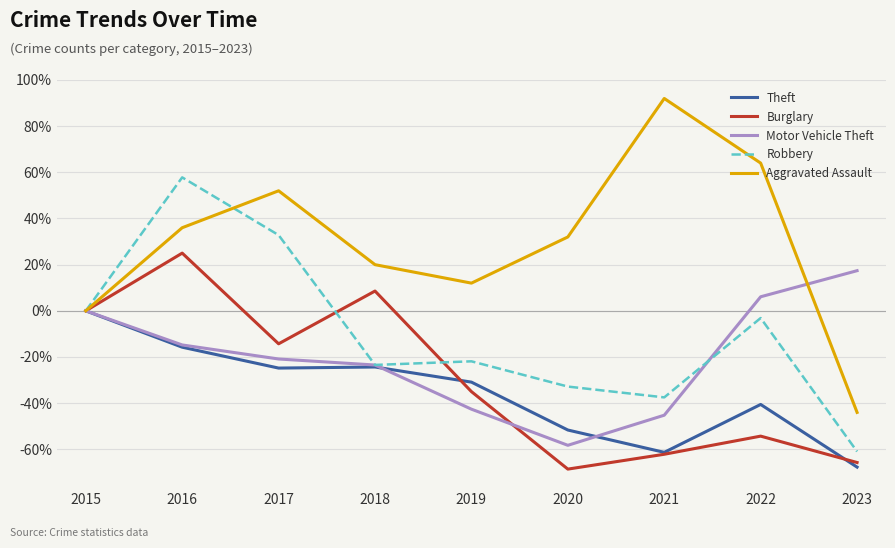

Which series has the largest range (max minus min)?

Aggravated Assault